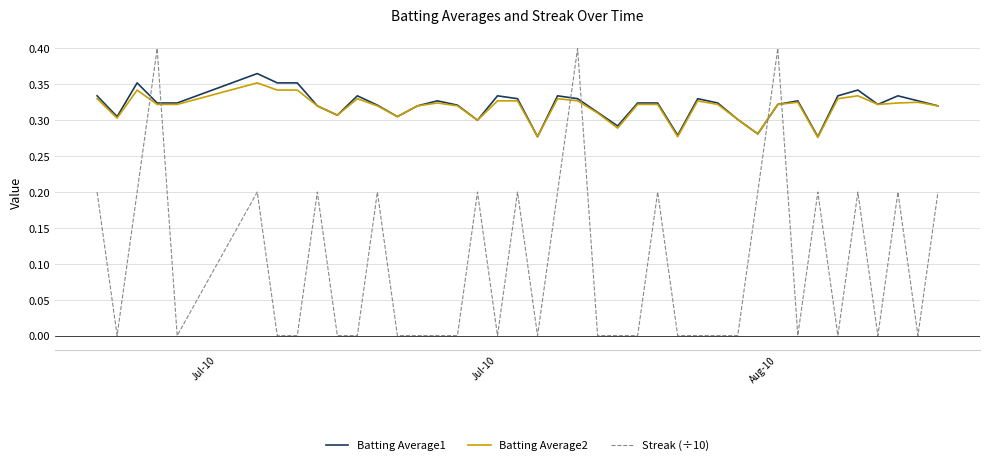

True or false: Streak (÷10) and Batting Average2 intersect in this chart.

True